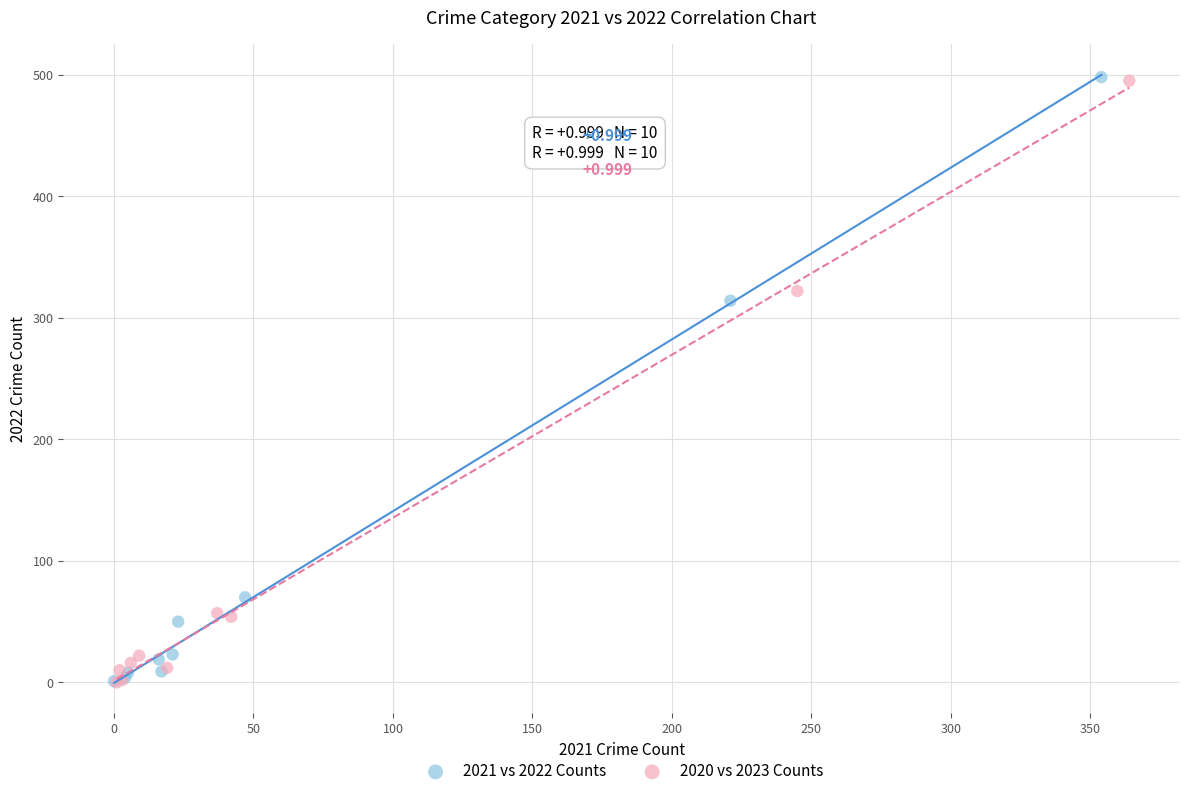

Which series has the largest Y range (max minus min)?

2021 vs 2022 Counts